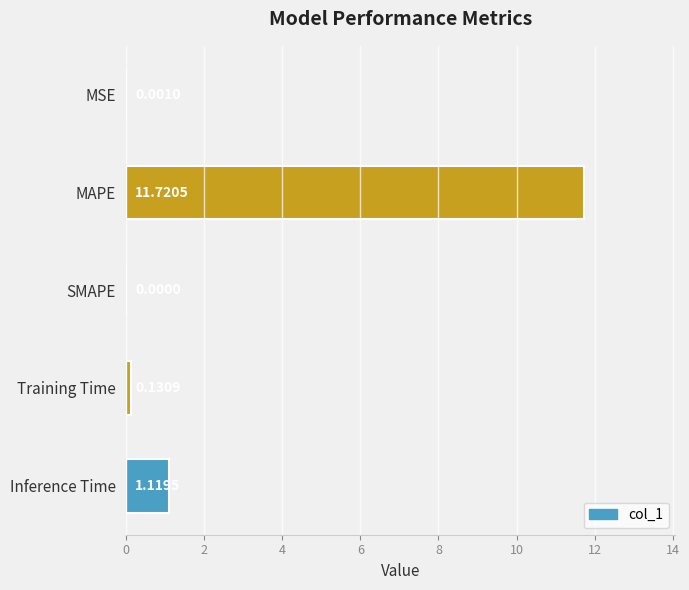

Are the bars grouped side by side (vs. stacked)?

No